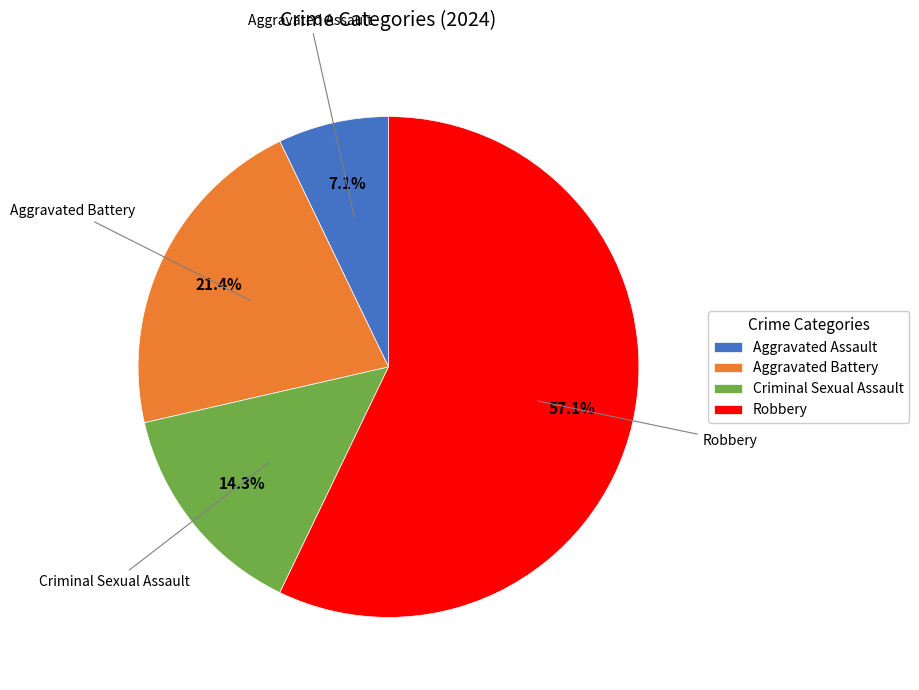

How many slices are in this pie chart?

4